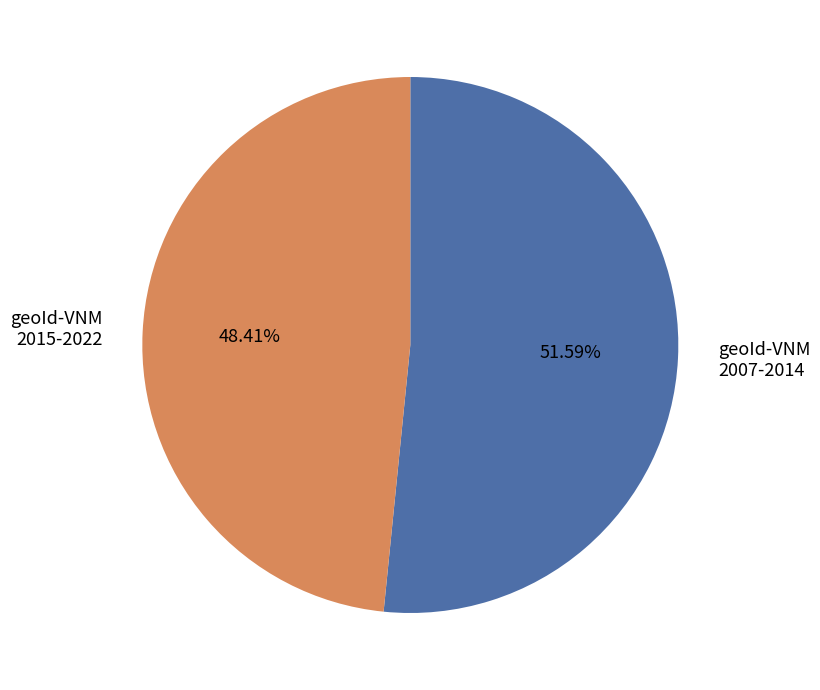

Is the sum of geoId-VNM 2015-2022 and geoId-VNM 2007-2014 greater than half?

Yes